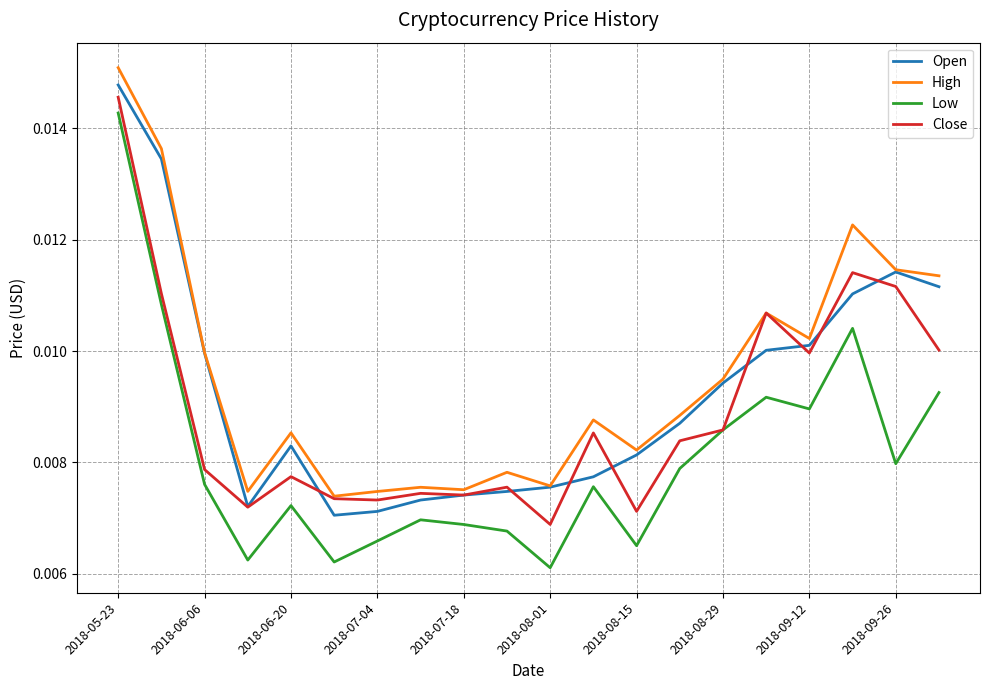

List the series in order of their overall mean, lowest first.

Low, Close, Open, High